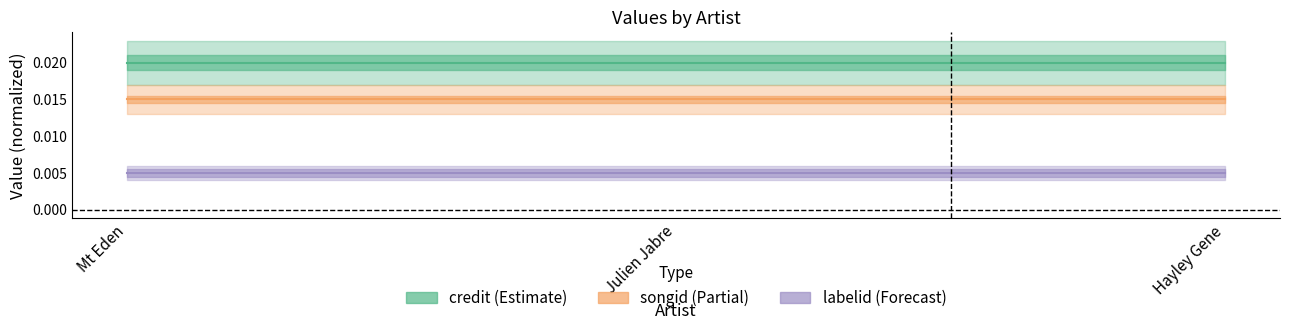

List the series in order of their overall mean, lowest first.

labelid, songid, credit